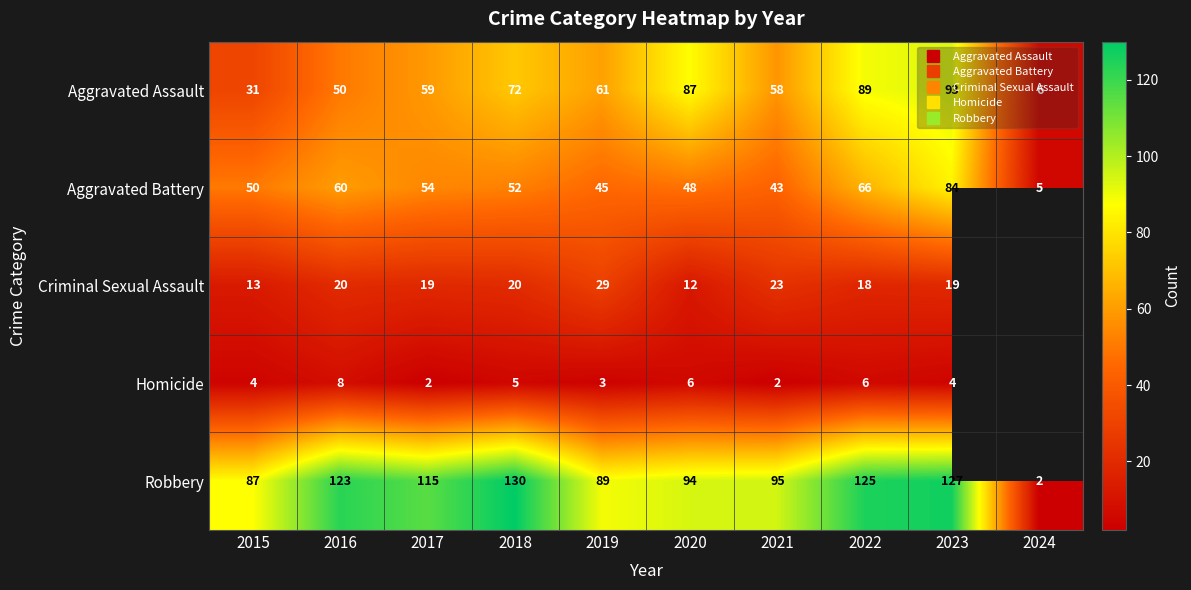

The Homicide series shows 2.0 at 2021. True or false?

True